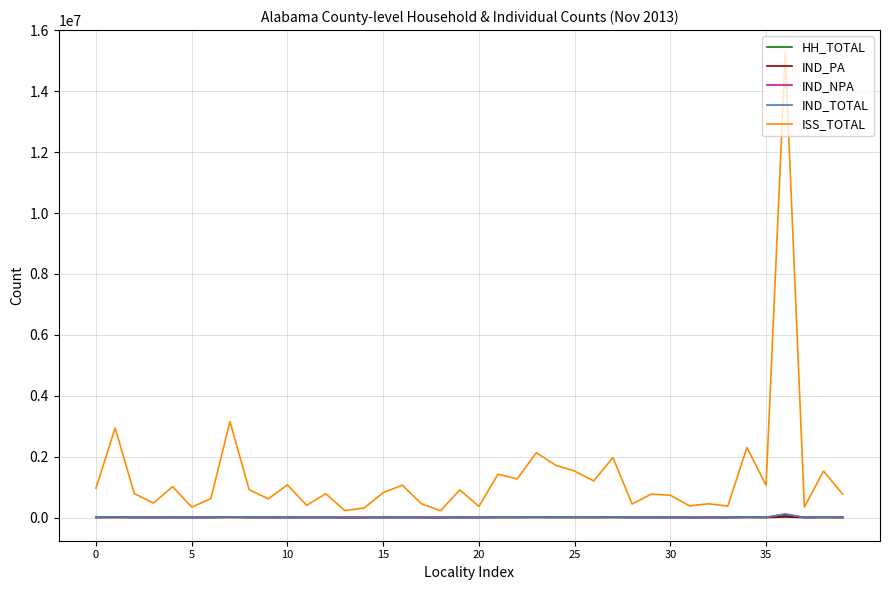

How many lines are shown in the chart?

5